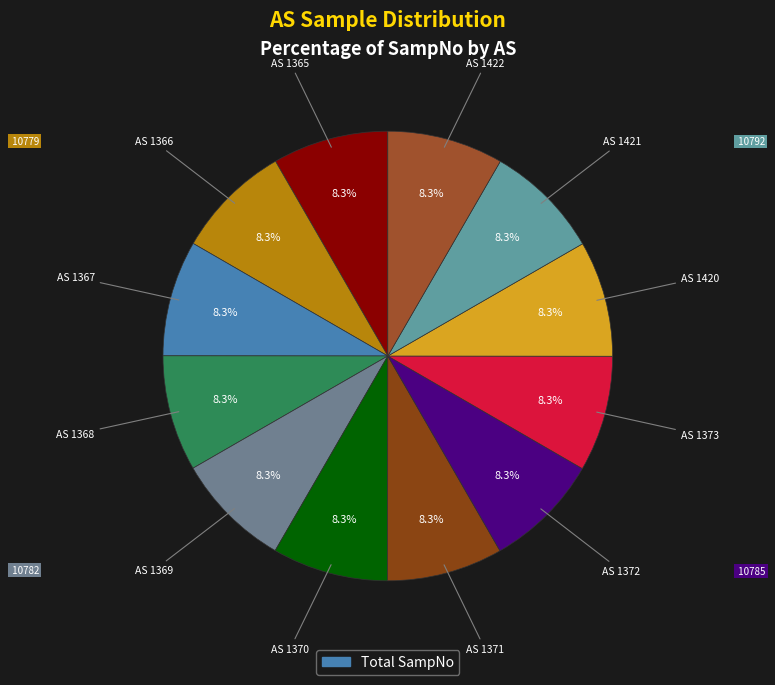

Does any single category account for the majority?

No